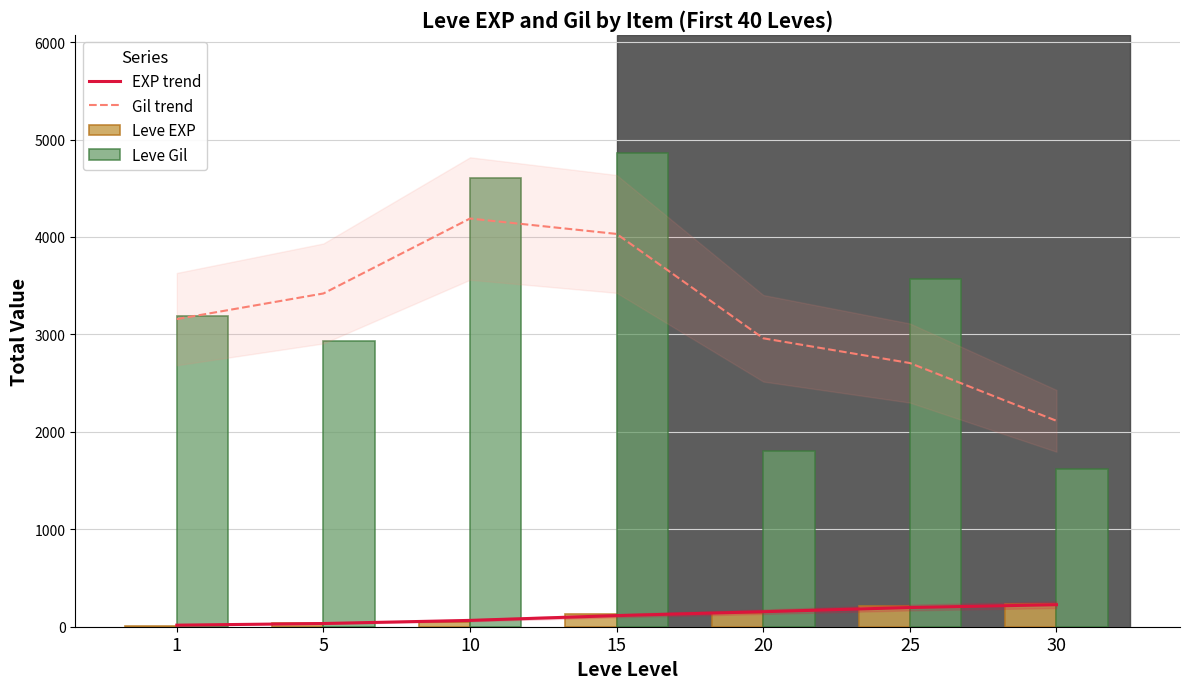

At which category is the sum across all series the highest?

15